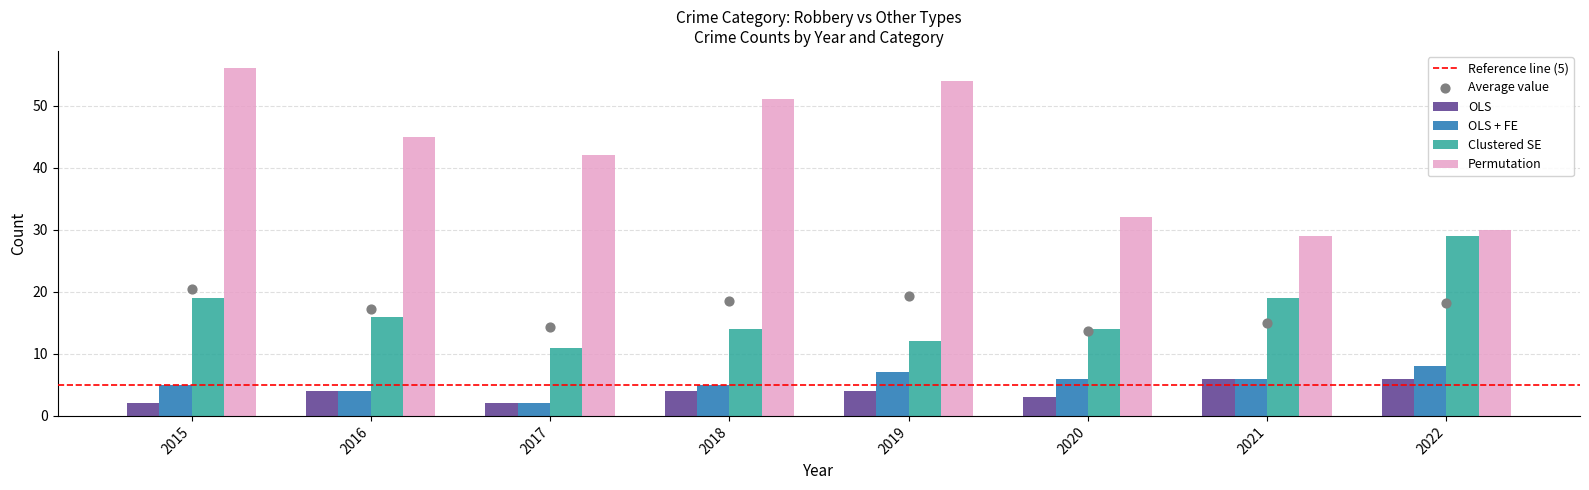

Which series reaches the minimum Y coordinate?

OLS